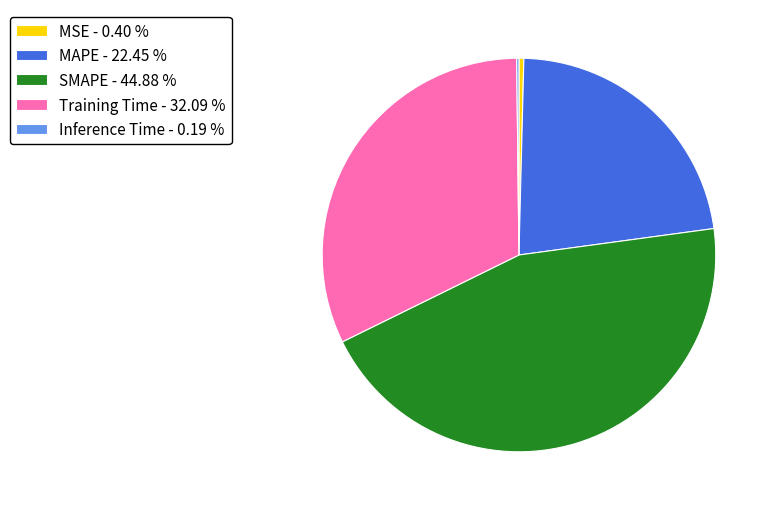

Combined, do SMAPE - 44.88 % and Training Time - 32.09 % account for over 50%?

Yes